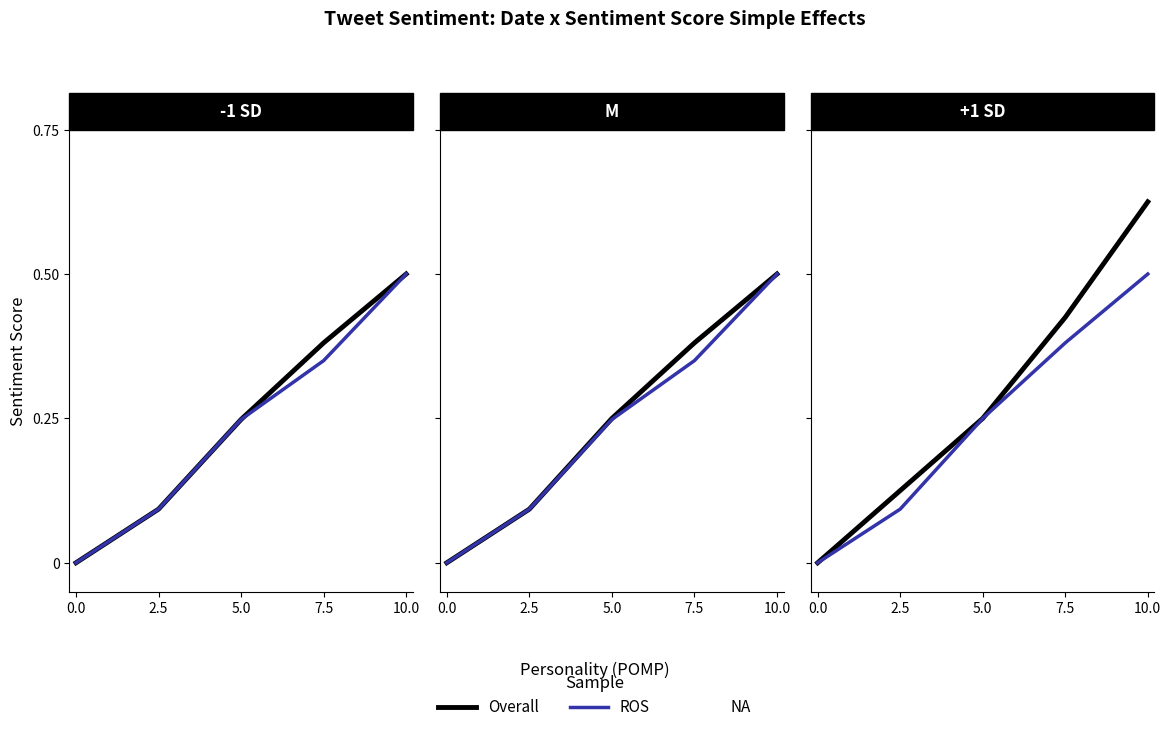

At which category is the sum across all series the highest?

10.0